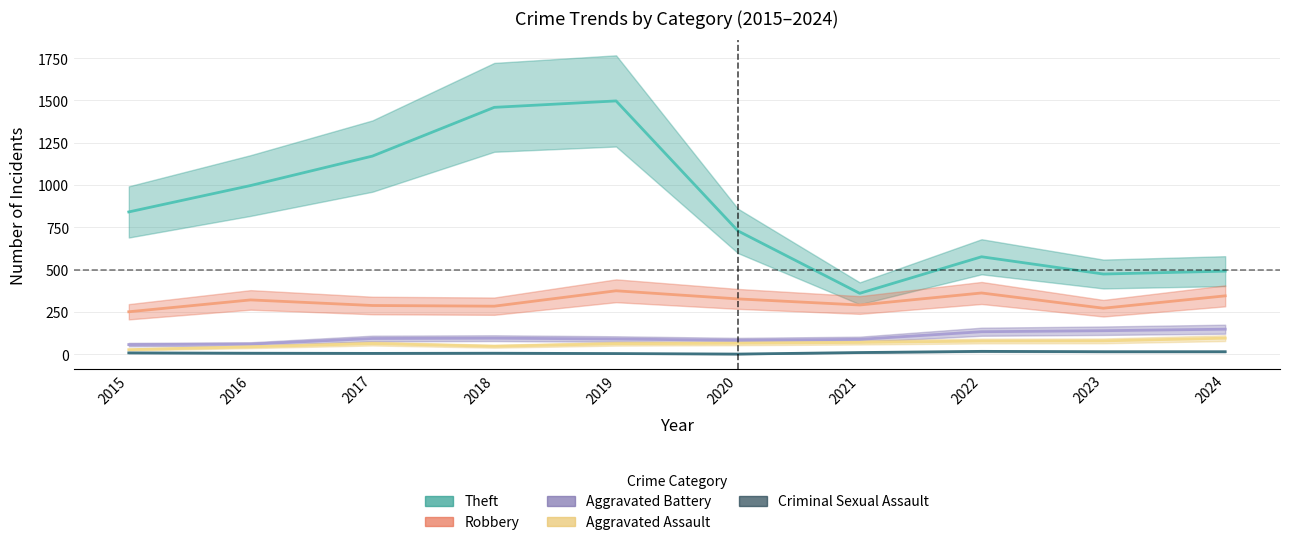

List the series in order of their peak value, lowest first.

Criminal Sexual Assault, Aggravated Assault, Aggravated Battery, Robbery, Theft